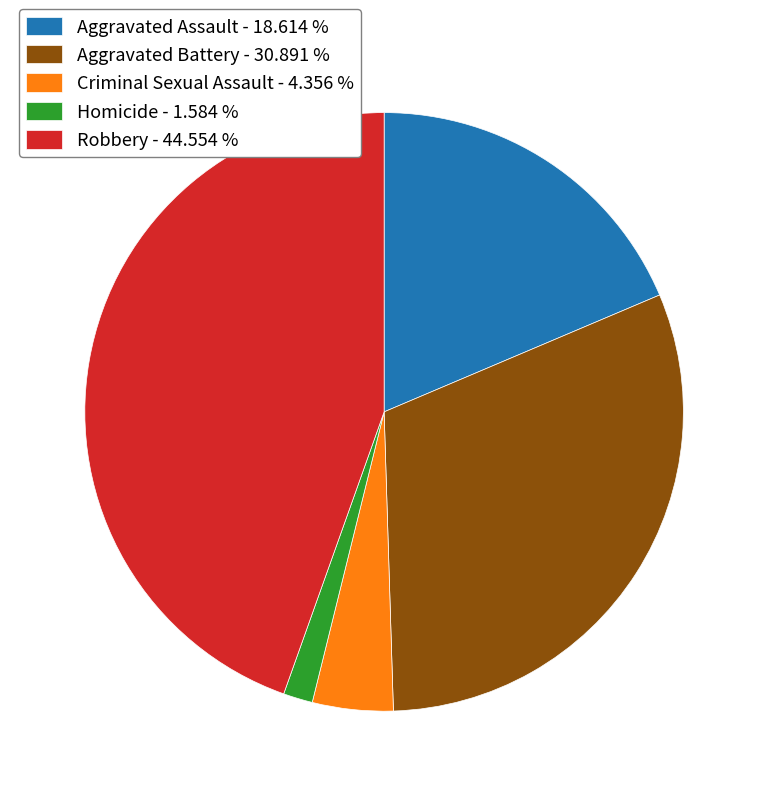

Does Aggravated Battery - 30.891 % represent more than half of the total?

No